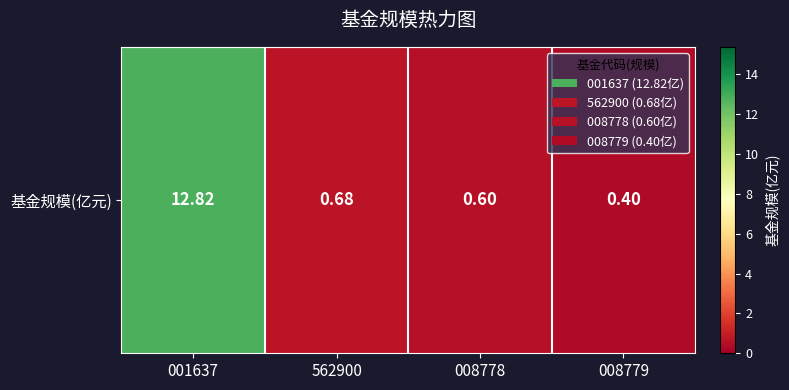

What is the smallest value displayed?

0.4